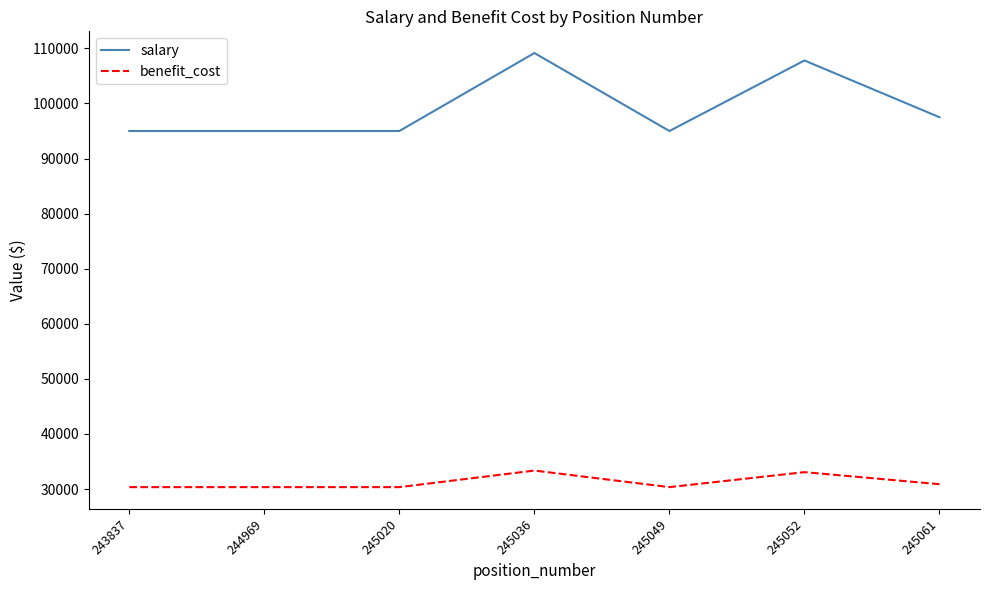

True or false: salary and benefit_cost intersect in this chart.

False